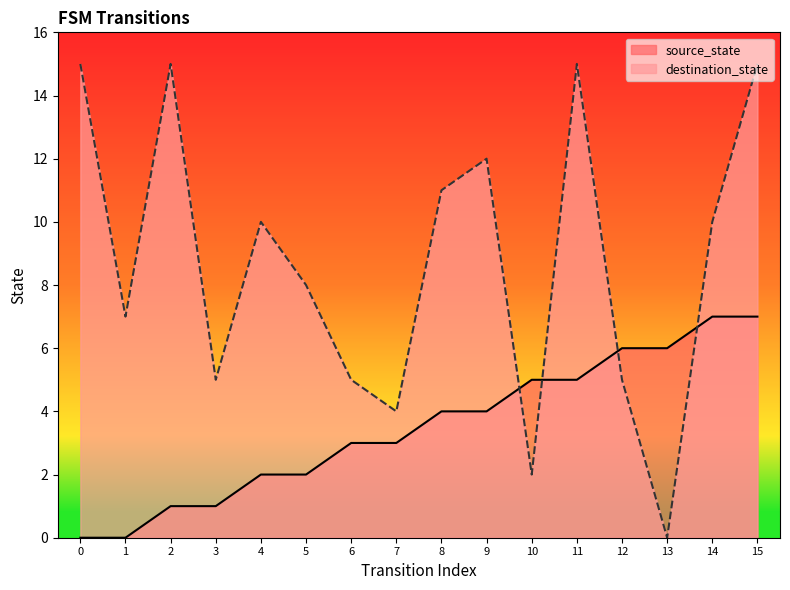

What is the sum of the source_state values at 11 and 12?

11